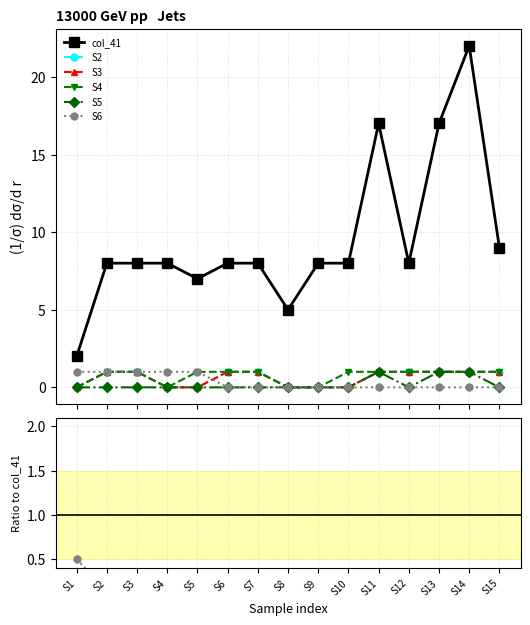

At which category does the chart reach its peak across all series?

S14